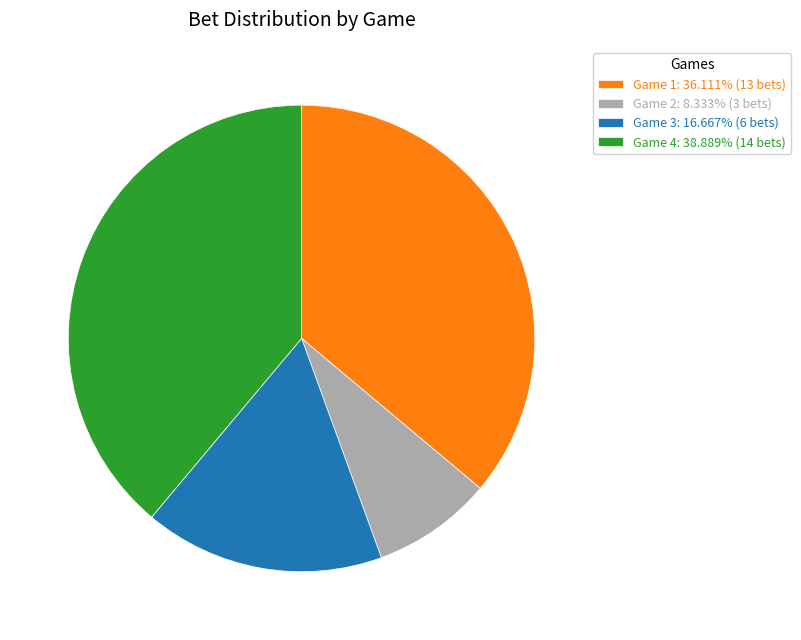

Does Game 1: 36.111% (13 bets) represent more than half of the total?

No